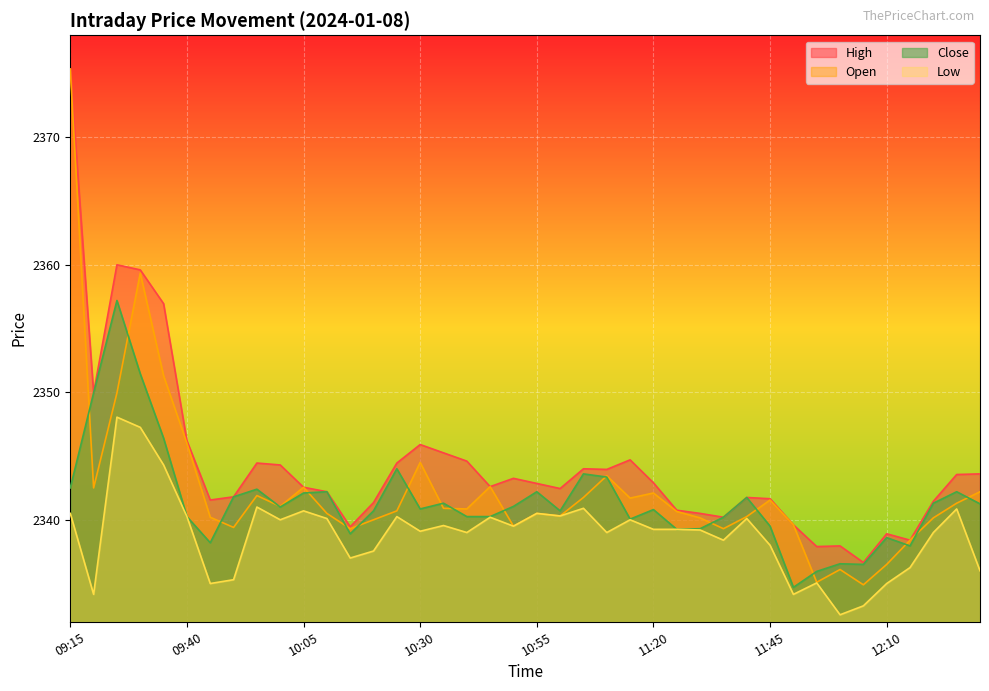

True or false: Close has a value of 2349.9 at 09:20.

True